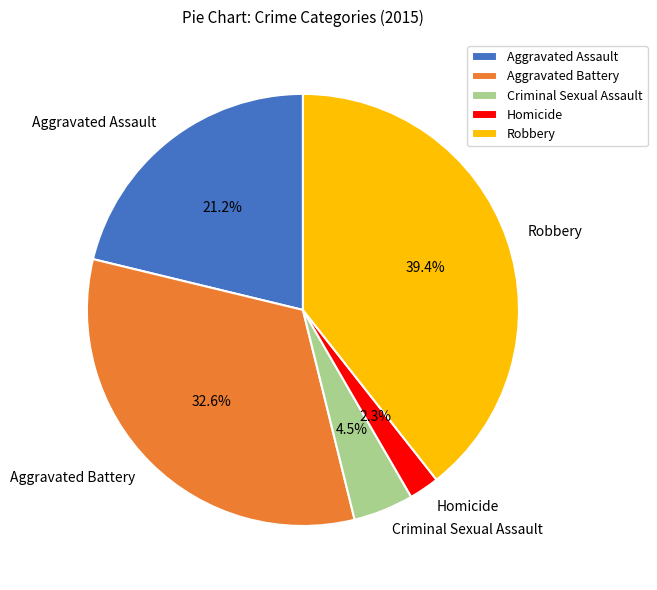

Does Aggravated Assault represent more than half of the total?

No